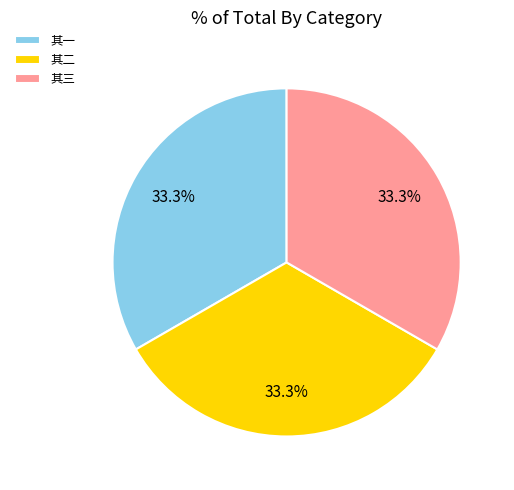

Approximately how many times larger is the value at 其三 compared to 其二?

1.0